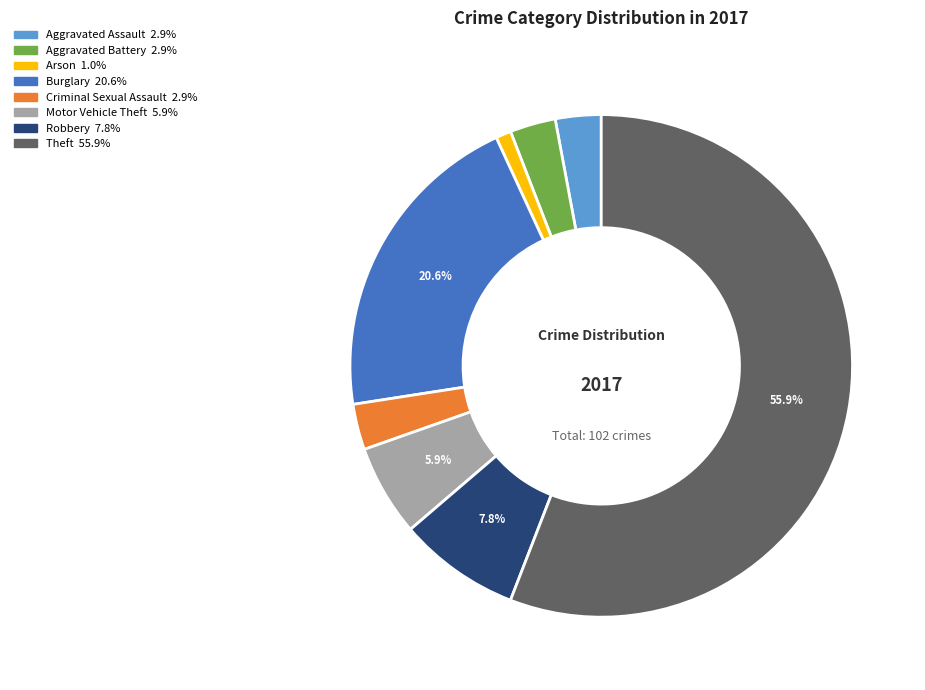

Is there any slice that represents more than half of the pie?

Yes